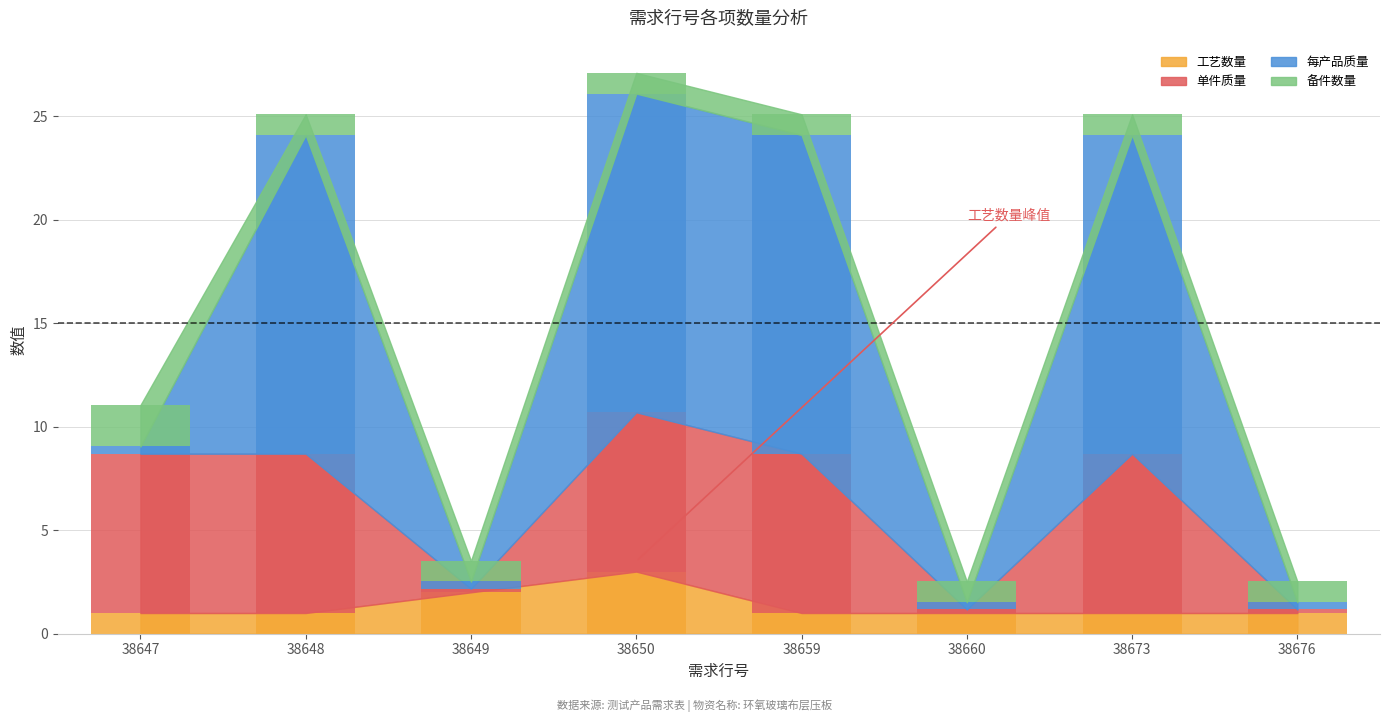

Reading left to right, transcribe all the data shown in this chart.

工艺数量: 38647=1.0	38648=1.0	38649=2.0	38650=3.0	38659=1.0	38660=1.0	38673=1.0	38676=1.0
单件质量: 38647=7.7	38648=7.7	38649=0.2	38650=7.7	38659=7.7	38660=0.2	38673=7.7	38676=0.2
每产品质量: 38647=0.3	38648=15.4	38649=0.3	38650=15.4	38659=15.4	38660=0.3	38673=15.4	38676=0.3
备件数量: 38647=2.0	38648=1.0	38649=1.0	38650=1.0	38659=1.0	38660=1.0	38673=1.0	38676=1.0